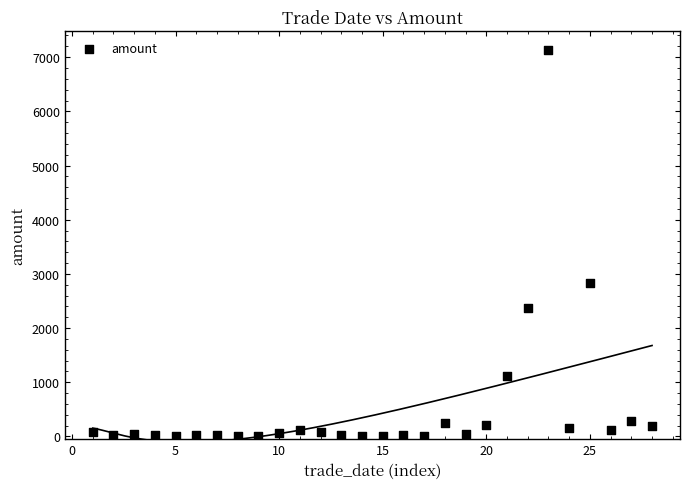

What is the range of X values (max minus min)?

27.0